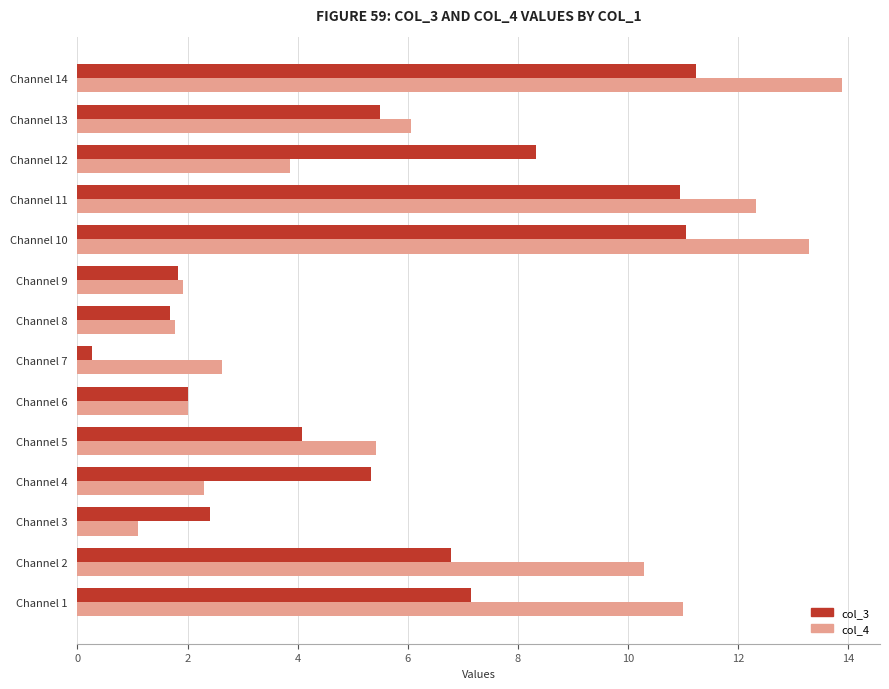

What is the sum of all col_3 values?

78.6